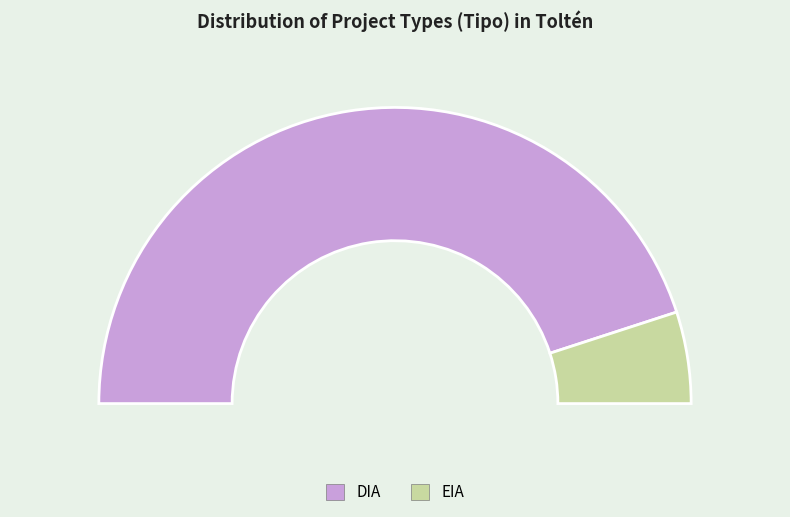

What is the smallest slice in the pie chart?

EIA